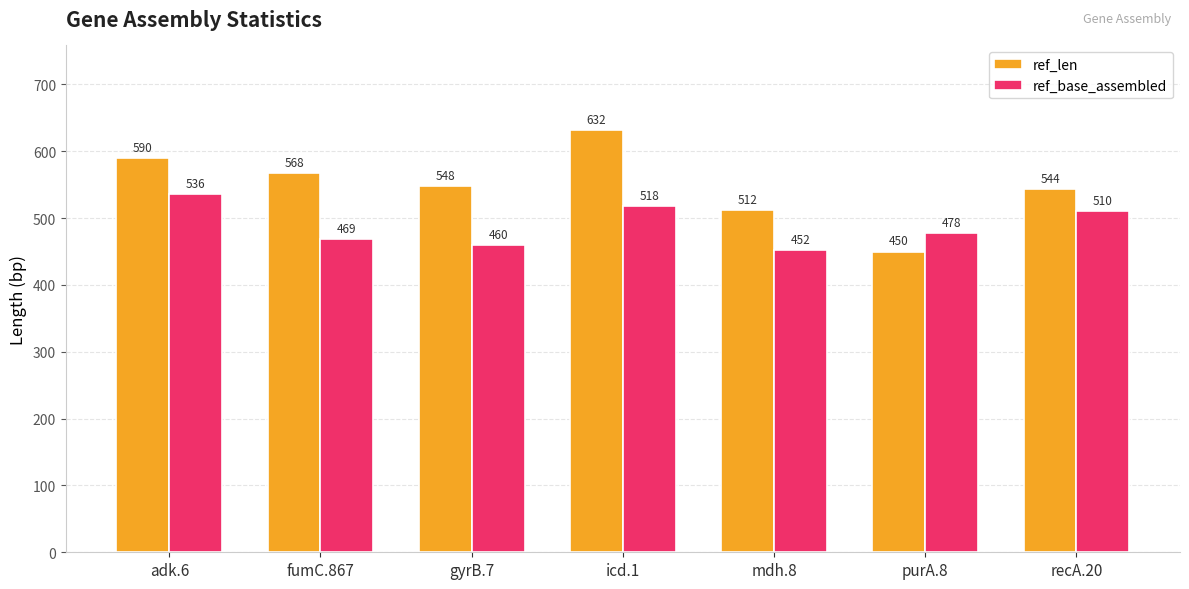

What is the maximum value for ref_base_assembled?

536